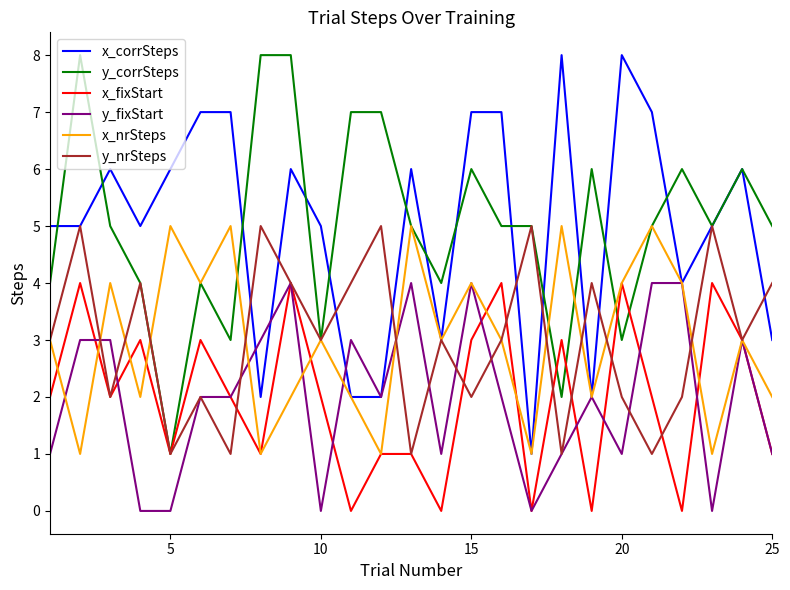

True or false: x_fixStart and x_corrSteps cross at least once.

False